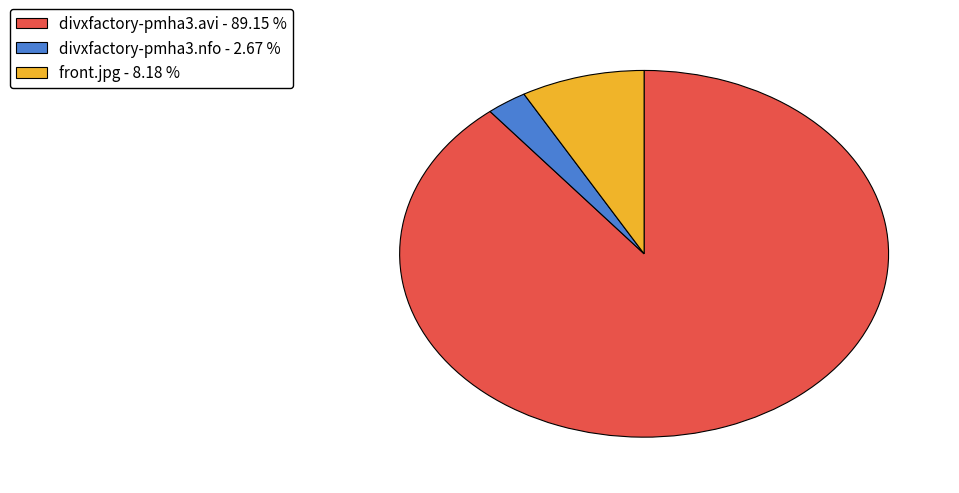

Do divxfactory-pmha3.nfo and front.jpg together represent more than half of the pie?

No